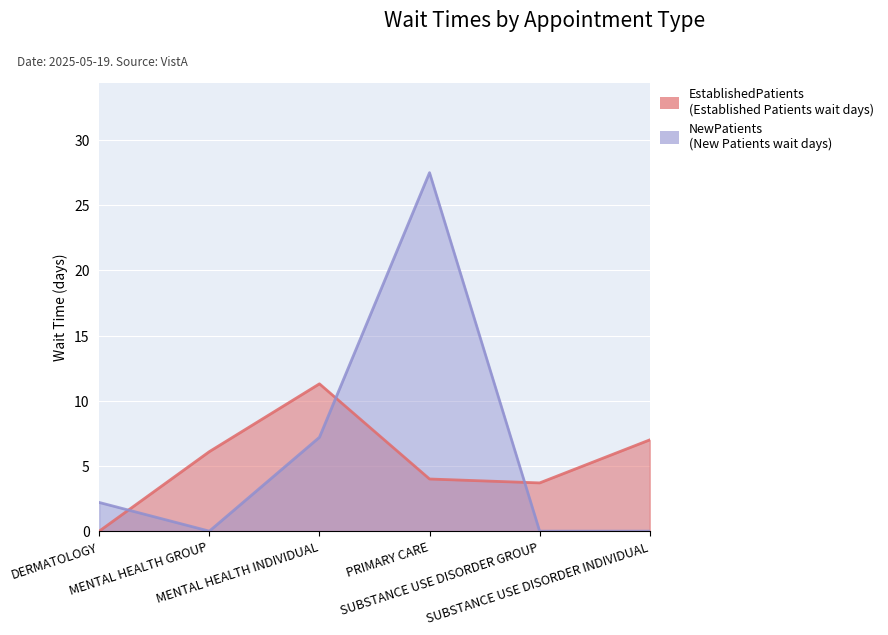

At which category does EstablishedPatients reach its first local valley?

SUBSTANCE USE DISORDER GROUP